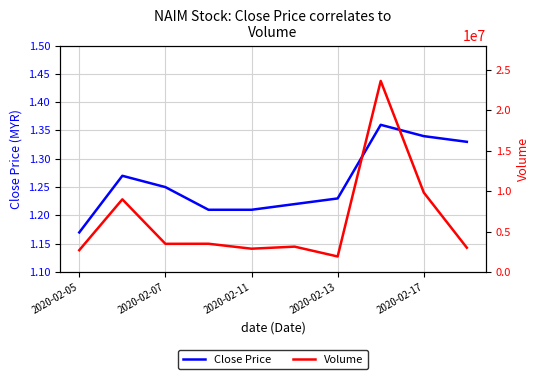

Reading left to right, transcribe all the data shown in this chart.

Close Price: 1.2	1.3	1.2	1.2	1.2	1.2	1.2	1.4	1.3	1.3
Volume: 2704200.0	8989700.0	3491700.0	3500200.0	2887600.0	3144100.0	1927600.0	23625200.0	9826500.0	3010100.0